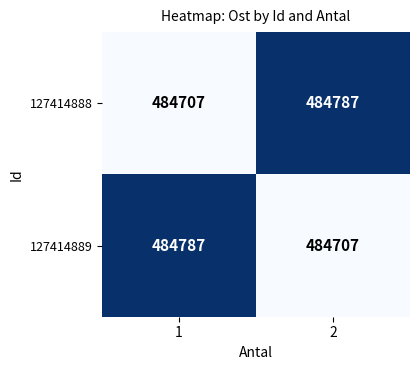

Reading left to right, extract all data points from this chart.

127414888: 1=484707	2=484787
127414889: 1=484787	2=484707